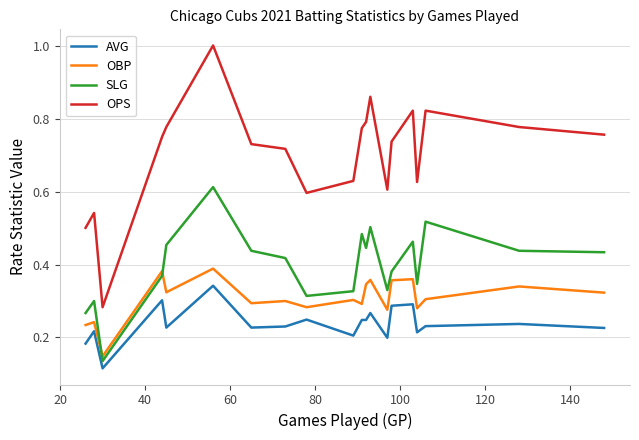

Rank the series by their maximum value, from lowest to highest.

AVG, OBP, SLG, OPS